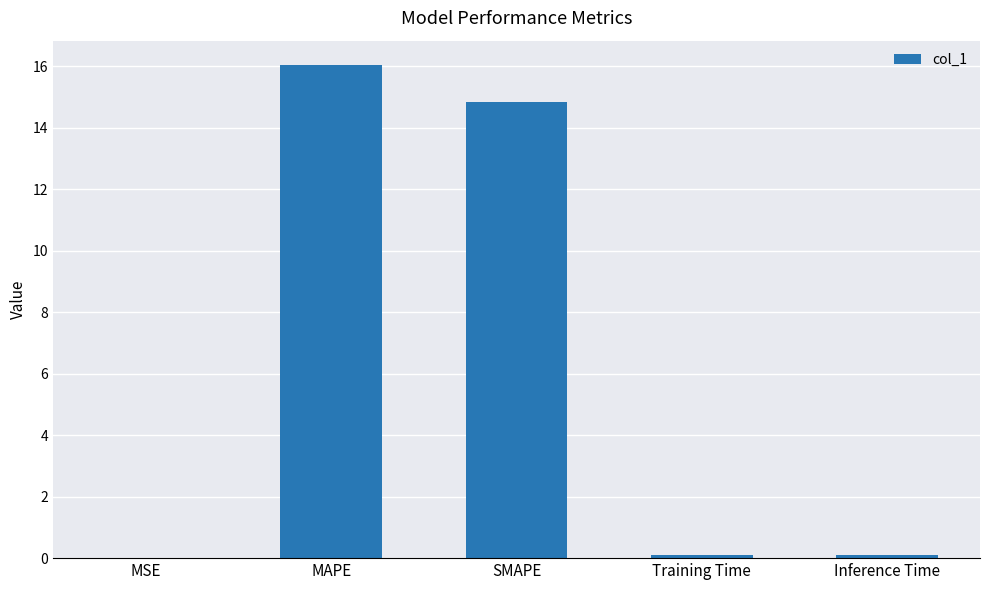

Are the bars grouped side by side (vs. stacked)?

No